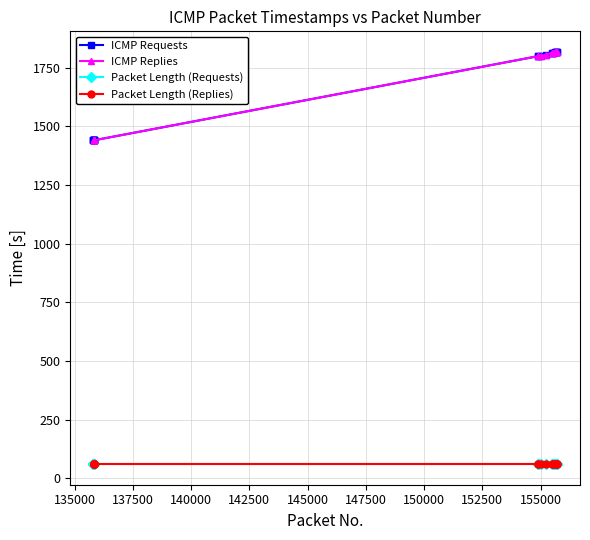

What is the minimum value for Packet Length (Requests)?

60.0